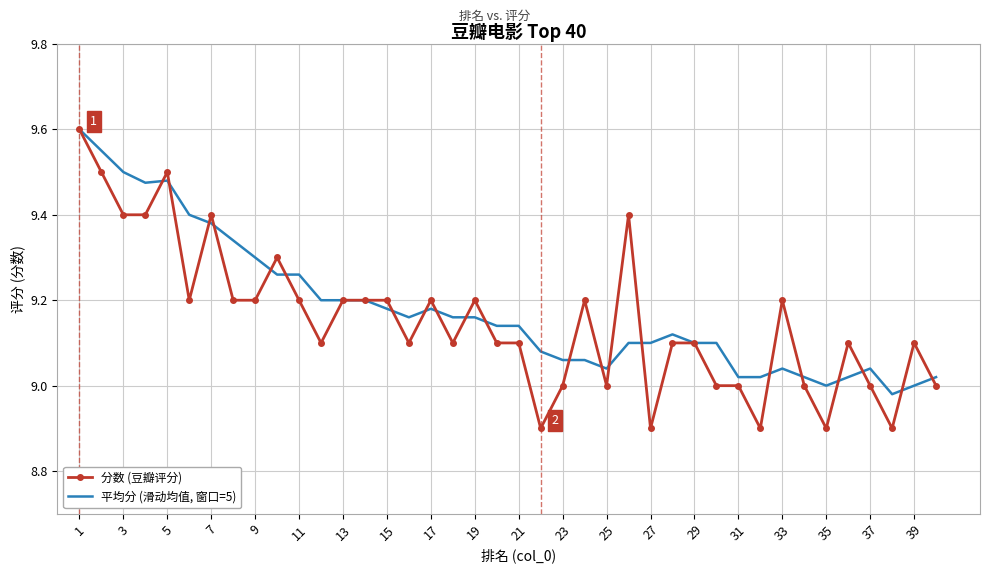

List the series in order of their overall mean, highest first.

平均分 (滑动均值, 窗口=5), 分数 (豆瓣评分)